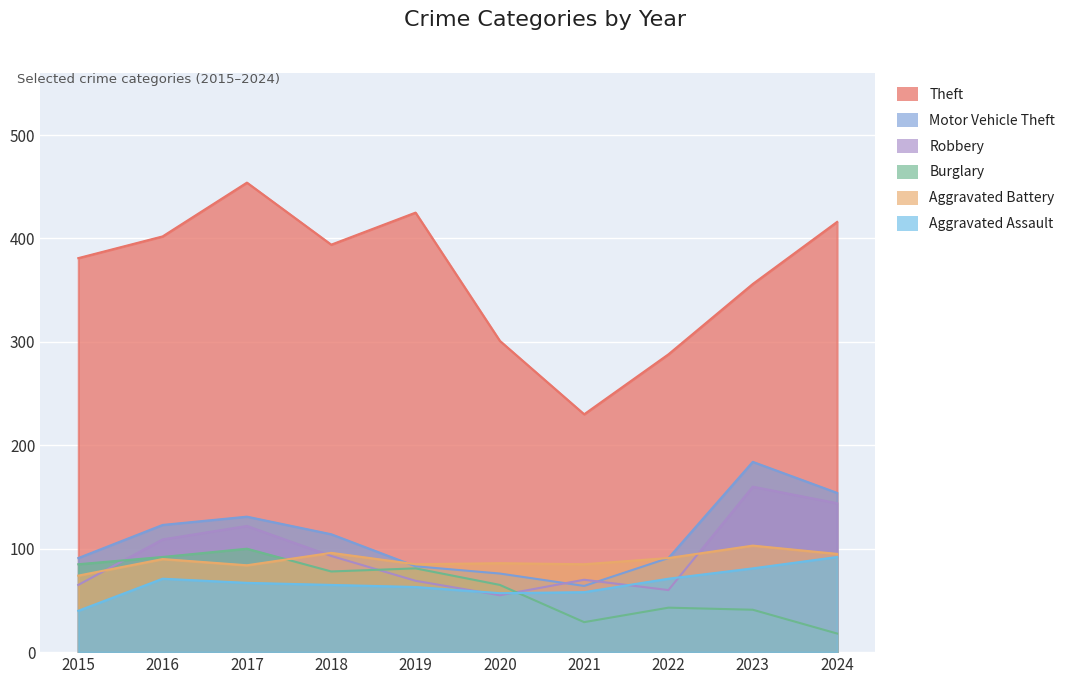

Which category has the highest value across all series?

2017